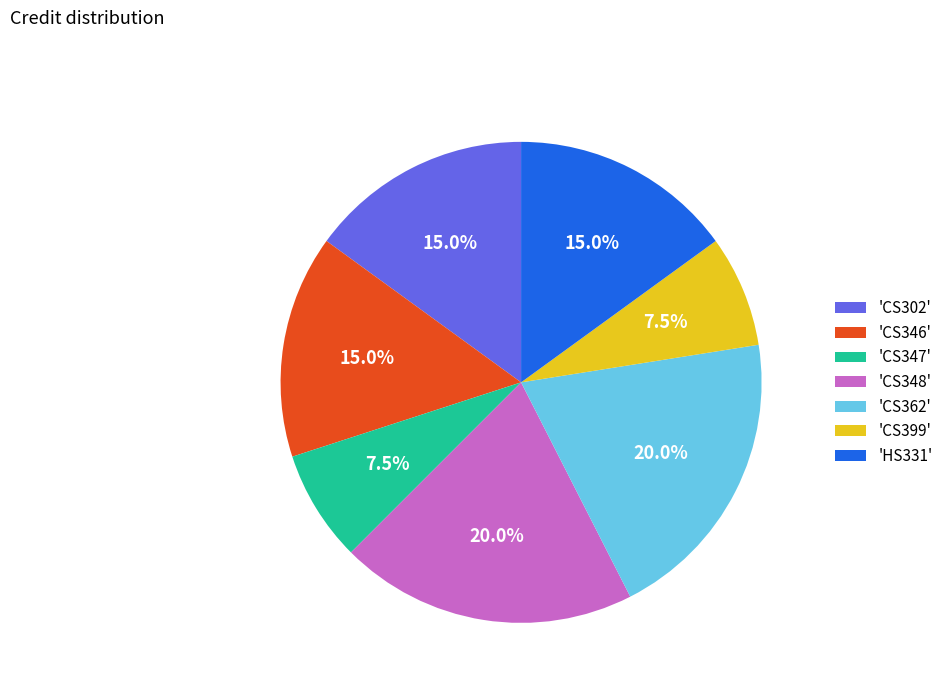

Which has a higher value, 'CS348' or 'CS346'?

'CS348'